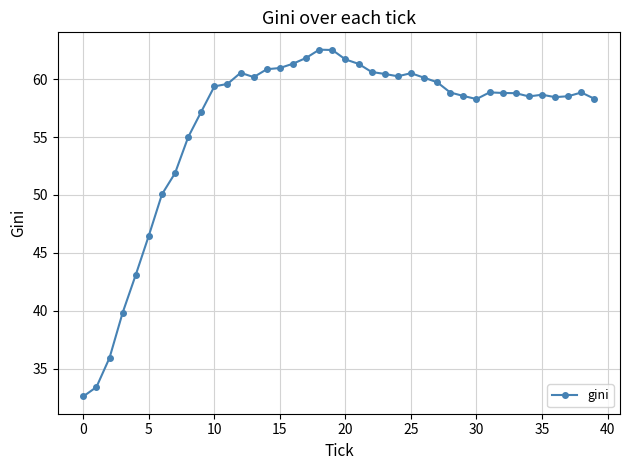

What is the minimum value shown in the chart?

32.6